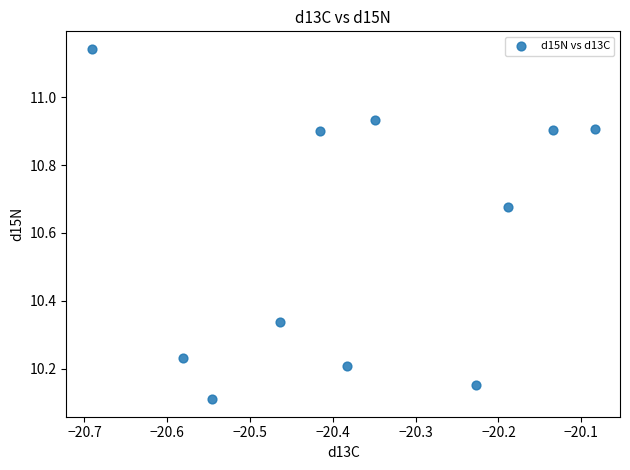

What is the range of X values (max minus min)?

0.6